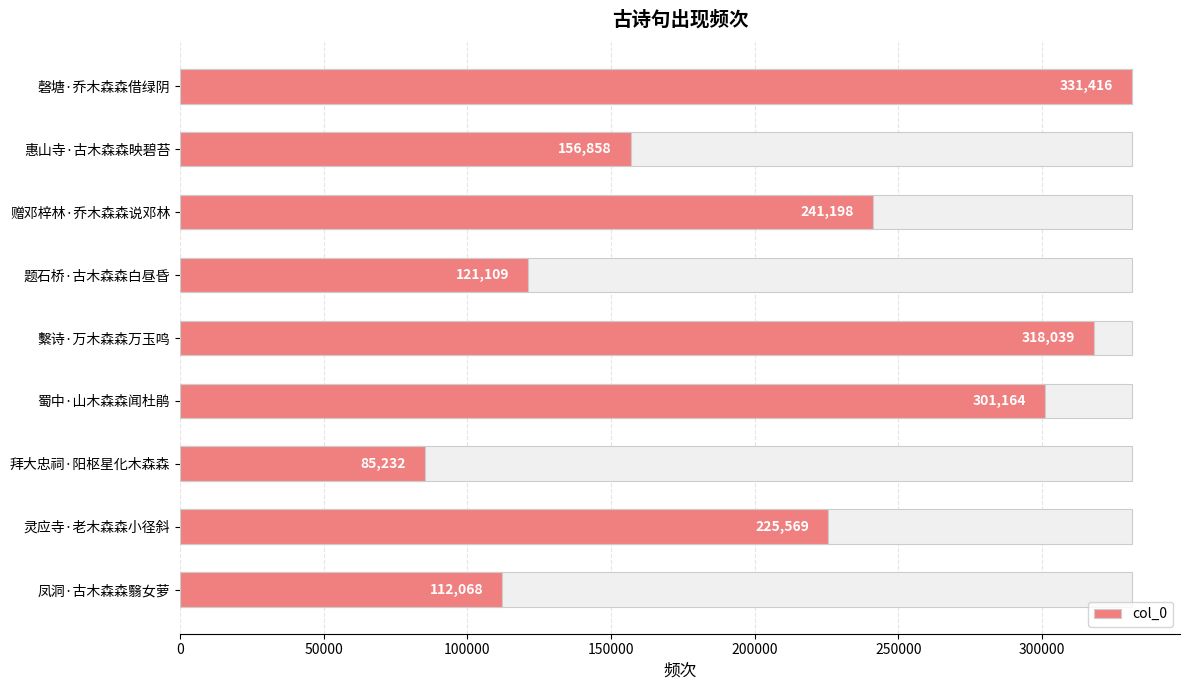

Reading left to right, extract all data points from this chart.

112068	225569	85232	301164	318039	121109	241198	156858	331416